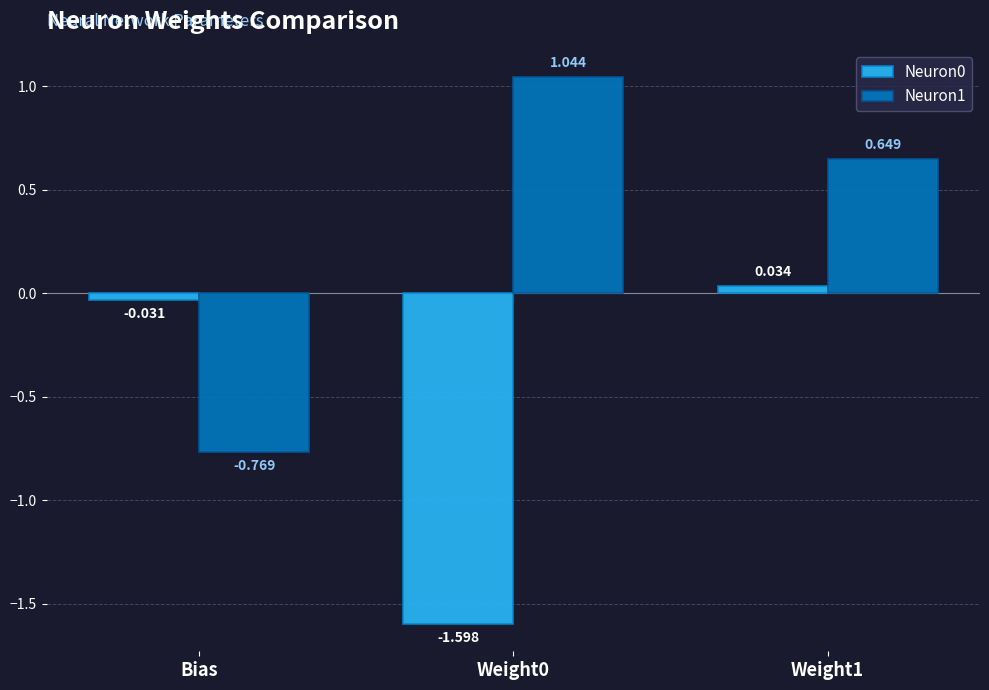

What is the difference between the Neuron0 values at Bias and Weight0?

1.6